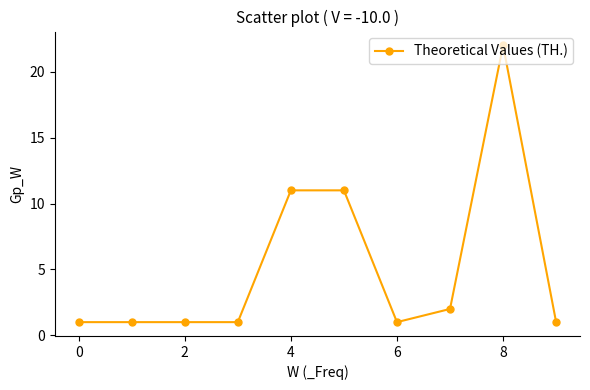

What is the greatest value displayed?

22